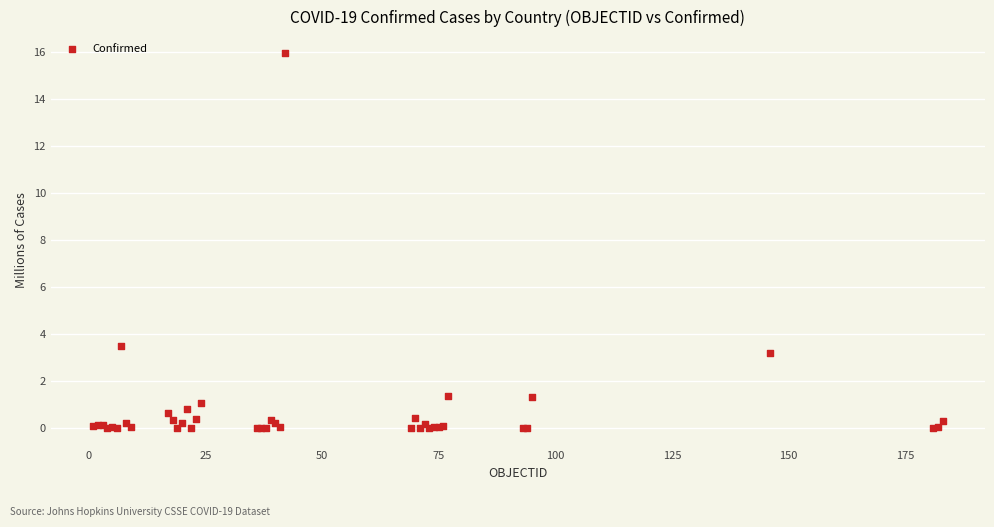

What Y value in the scatter plot is closest to 7?

3.5